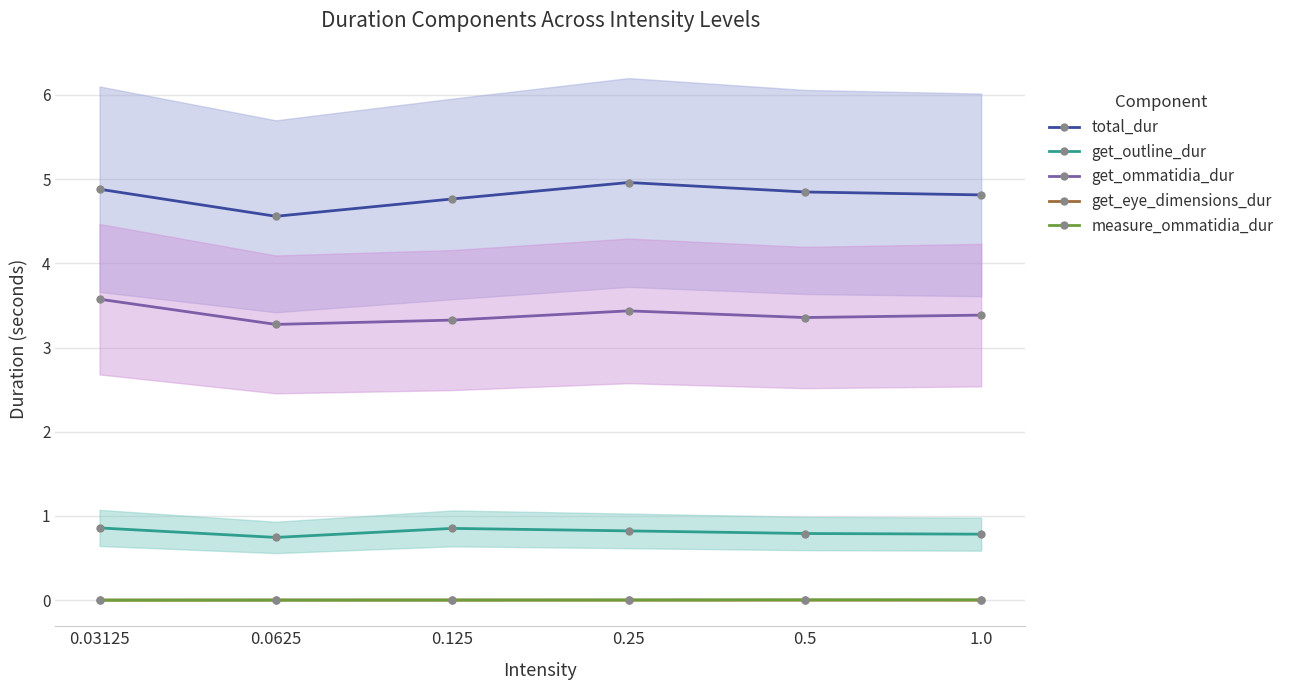

How many lines are shown in the chart?

5